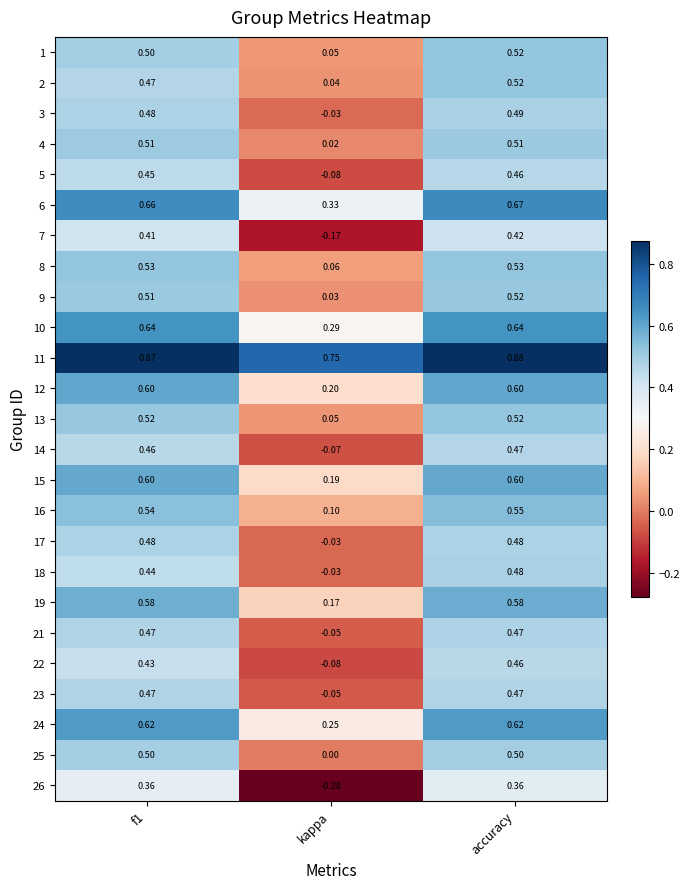

Where is 17 nearest to the value 0?

kappa